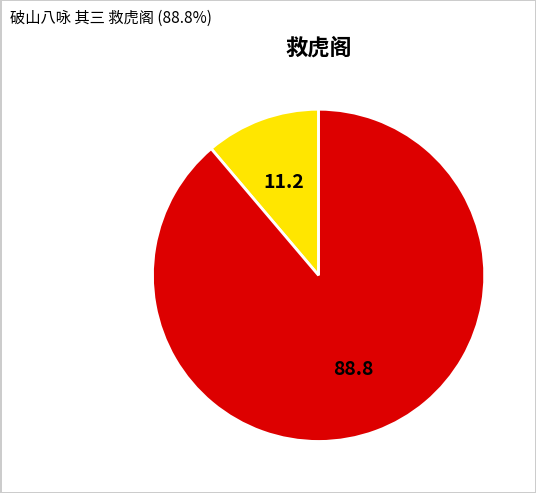

How many slices are in this pie chart?

2